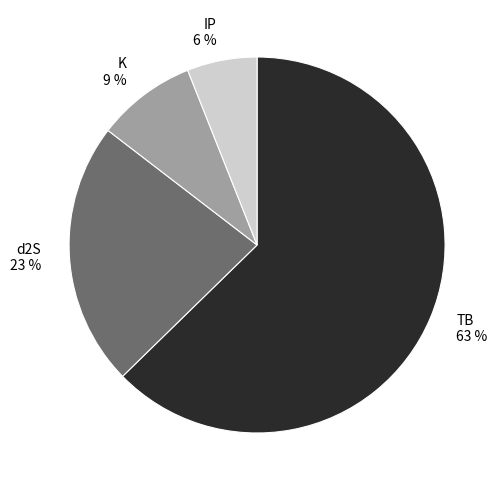

To the nearest percent, what percentage of the pie is d2S?

23%